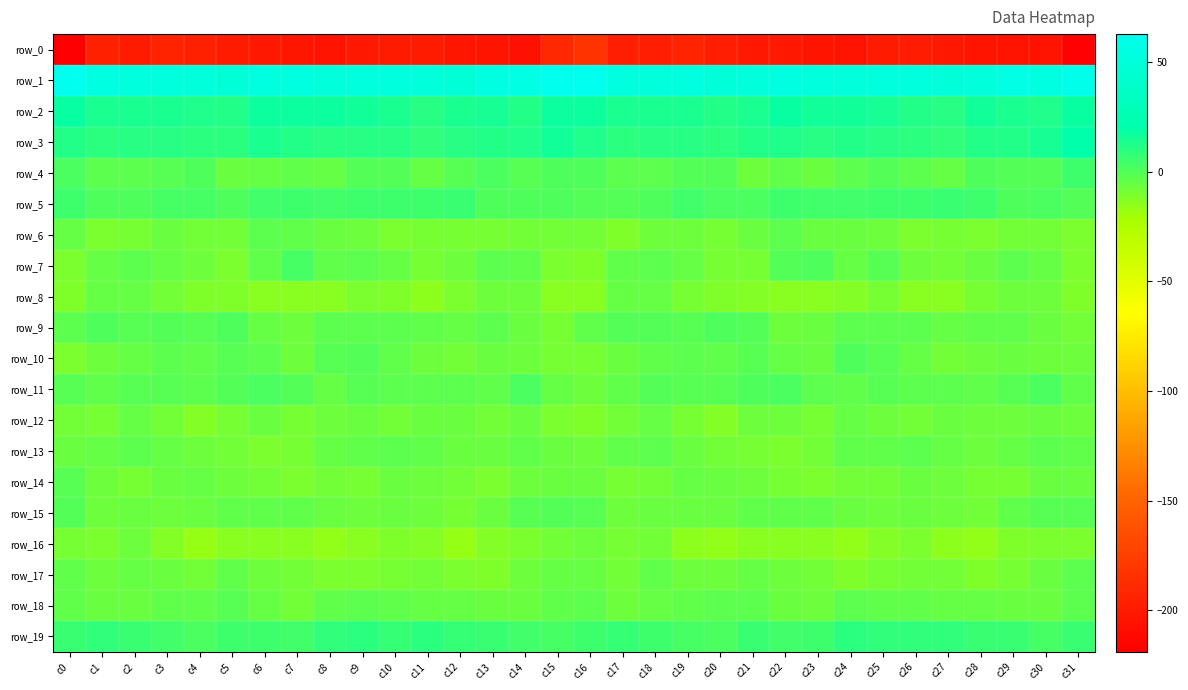

At which category is the sum across all series the highest?

c18